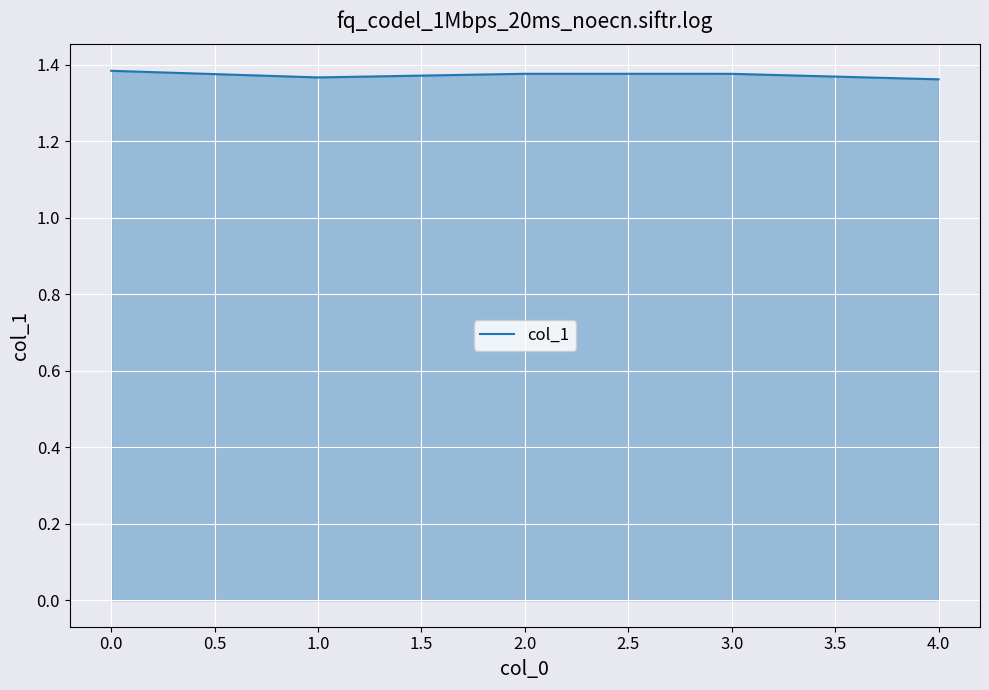

What is the sum of all values?

6.9